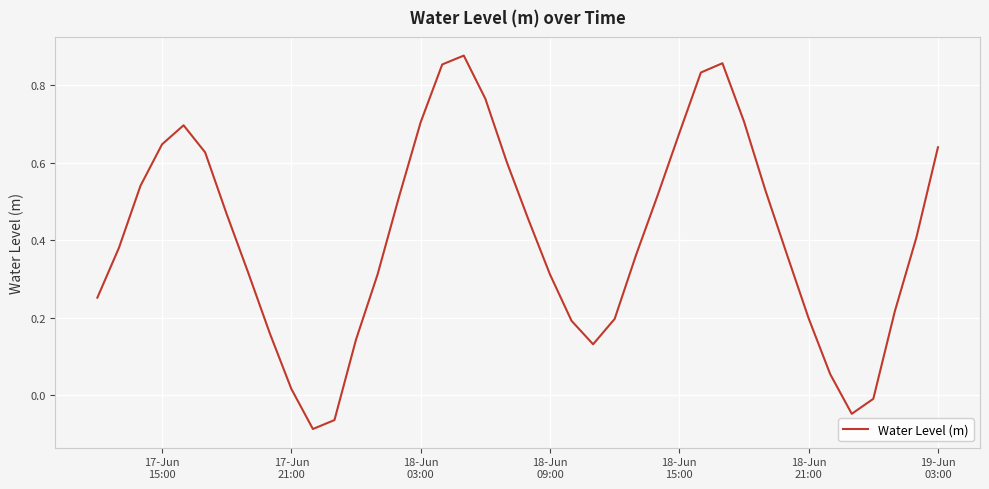

Is this an area chart (filled region under the line)?

No